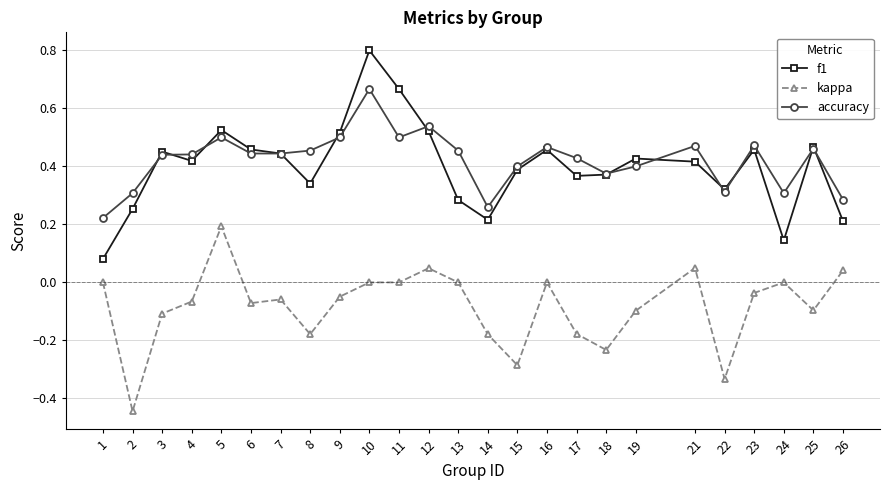

What is the total value across all series at 23?

0.9